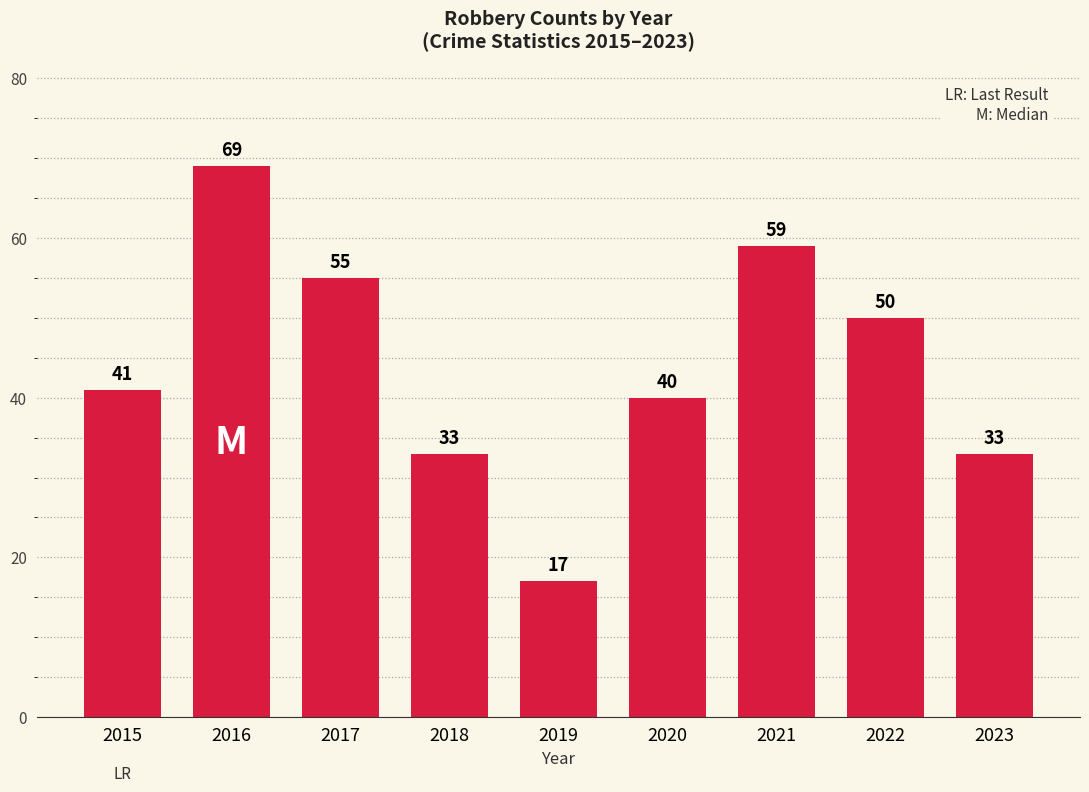

Reading left to right, extract all data points from this chart.

41	69	55	33	17	40	59	50	33